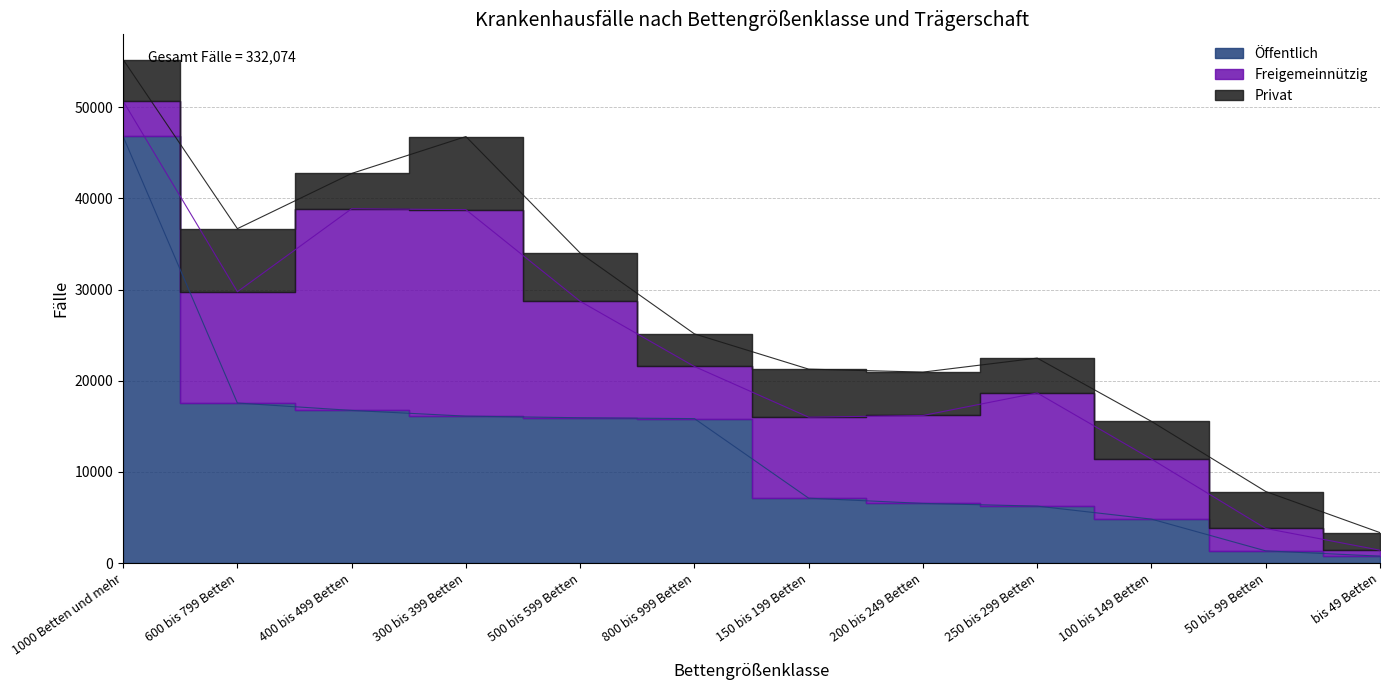

True or false: Privat and Öffentlich intersect in this chart.

True